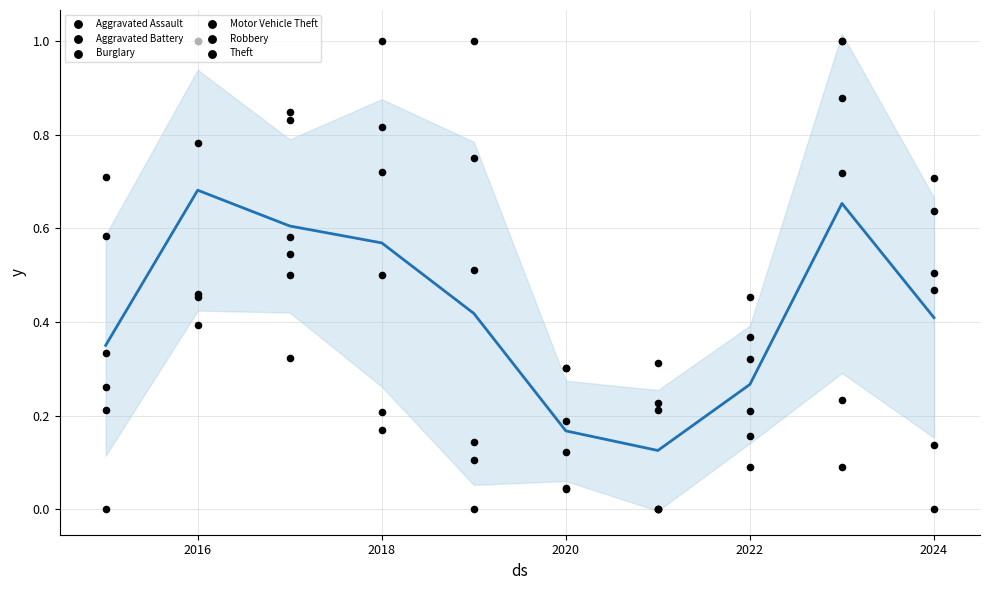

At which category is the sum across all series the highest?

2016